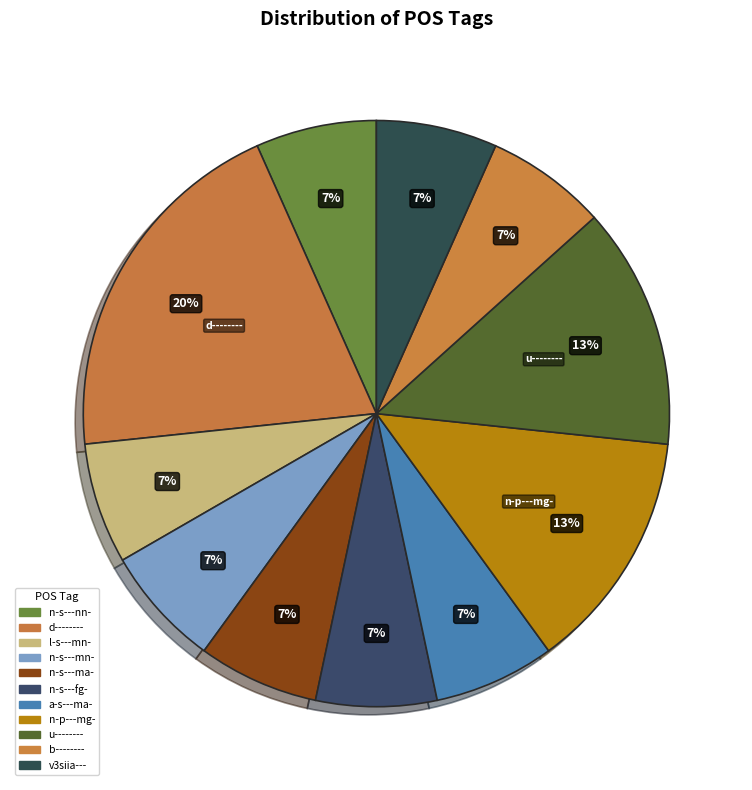

How much of the chart is everything except n-s---mn-?

93.3%